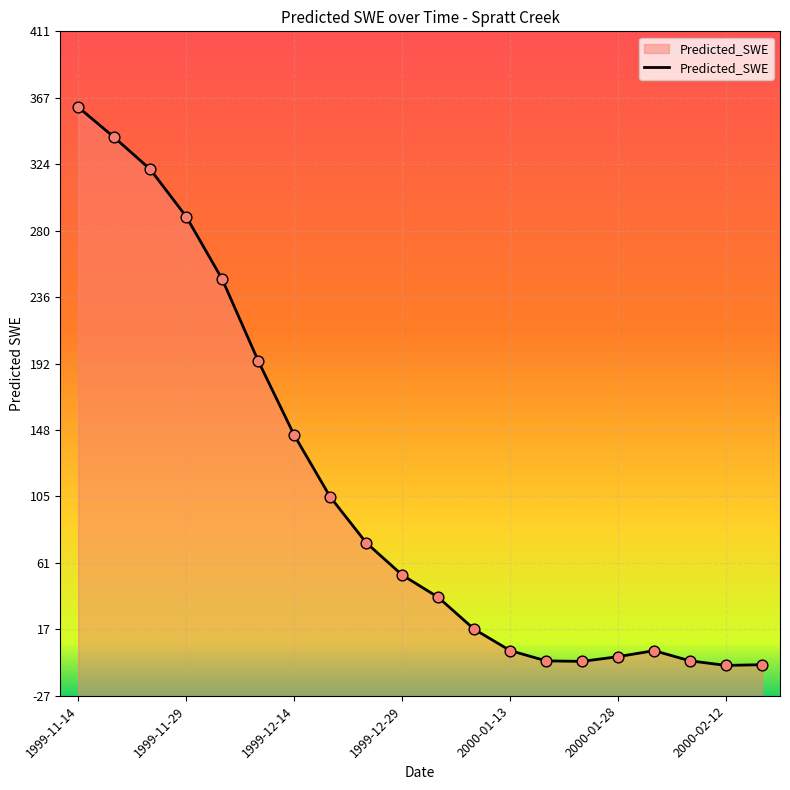

What is the change in value from 2000-01-23 to 2000-02-17?

-2.2